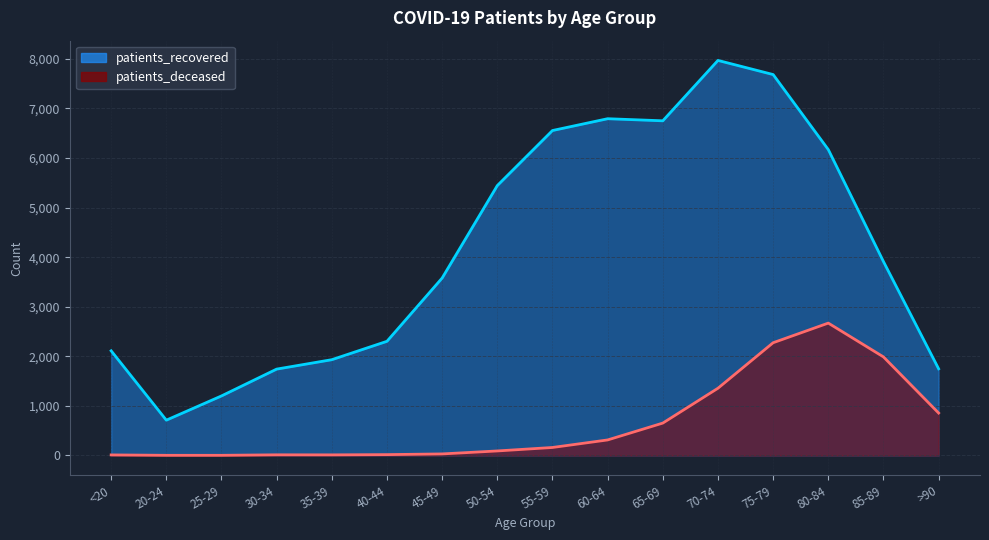

True or false: patients_recovered and patients_deceased intersect in this chart.

False